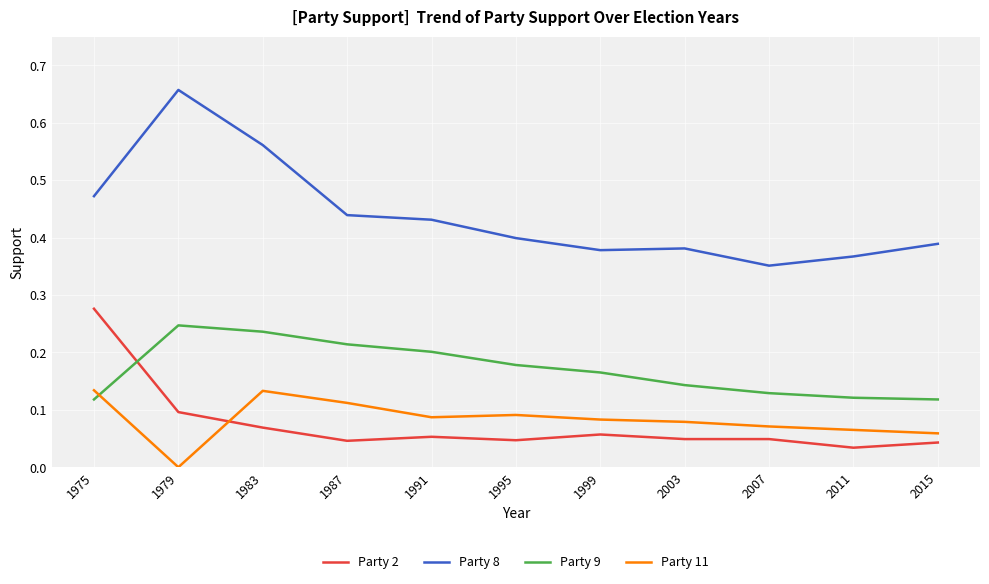

Is the value of Party 2 at 2011 greater than the value of Party 8 at 2007?

No